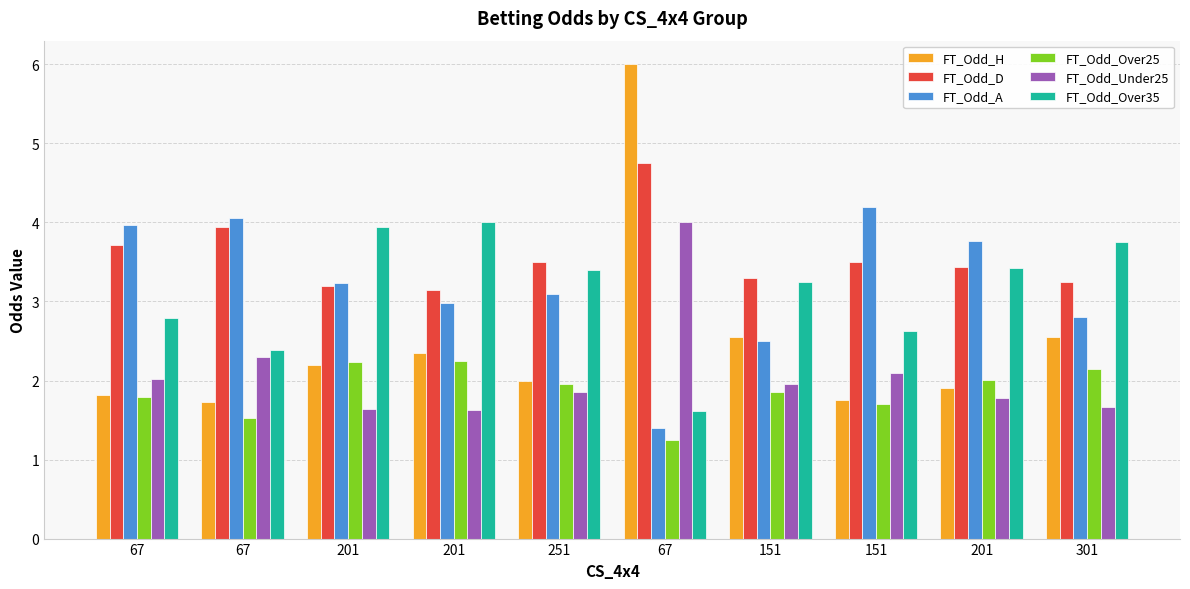

At which label does FT_Odd_Over35 reach its peak?

201